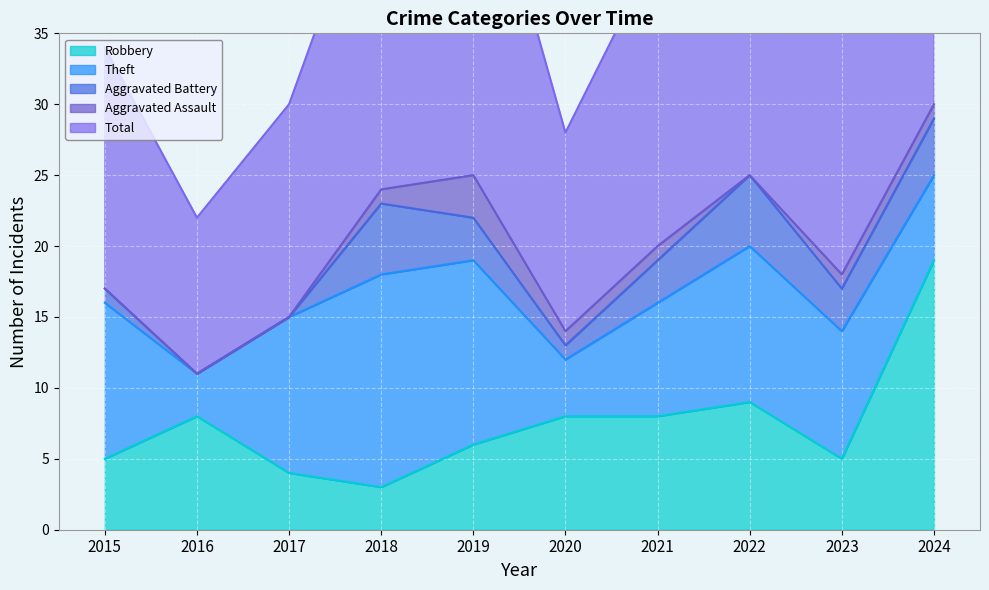

Where is the first local minimum for Aggravated Assault?

2022